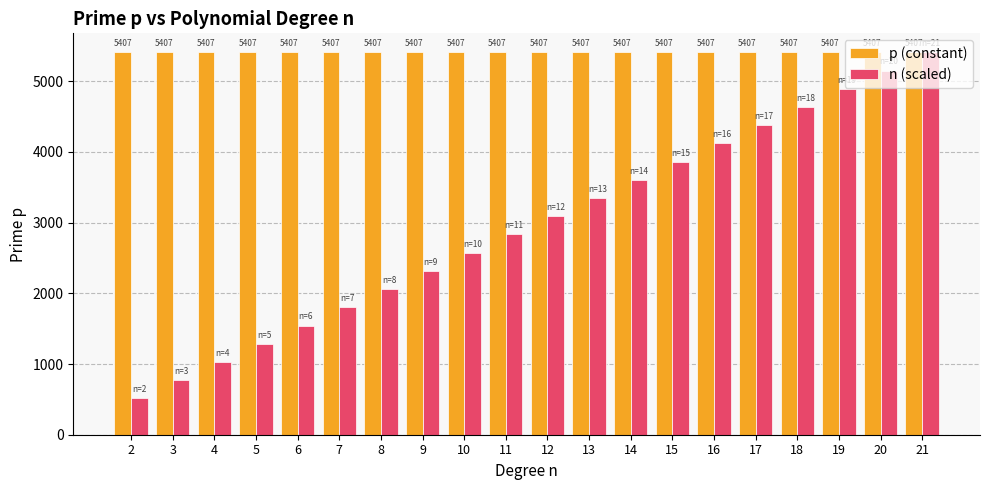

At how many categories does at least one series exceed 2456?

20